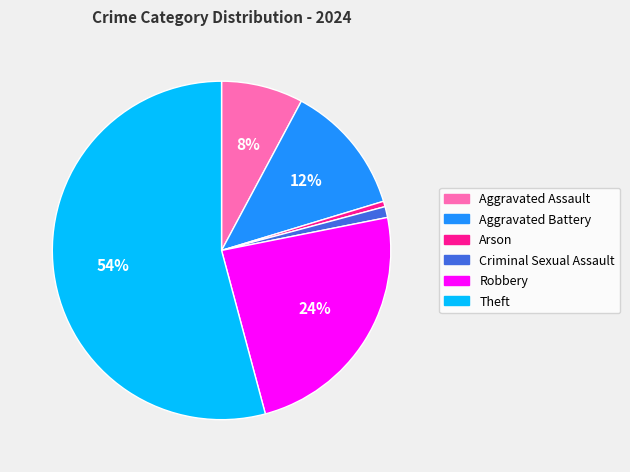

To the nearest percent, what portion does Criminal Sexual Assault represent?

1%